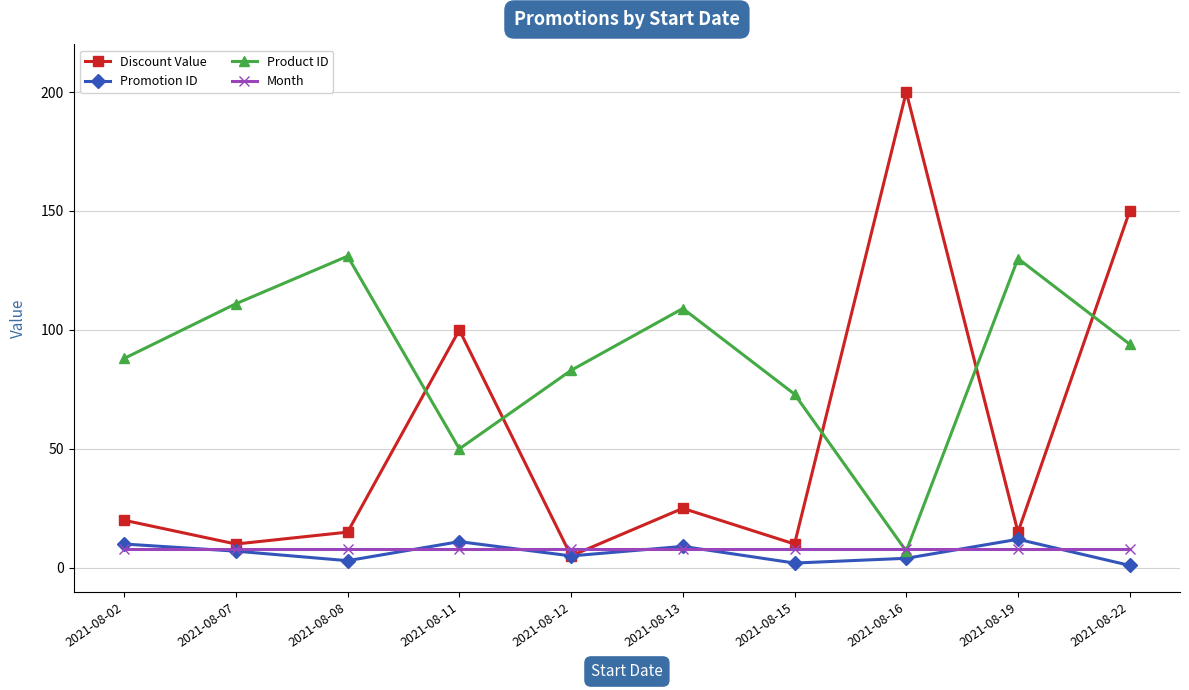

What is the maximum value shown in the chart?

200